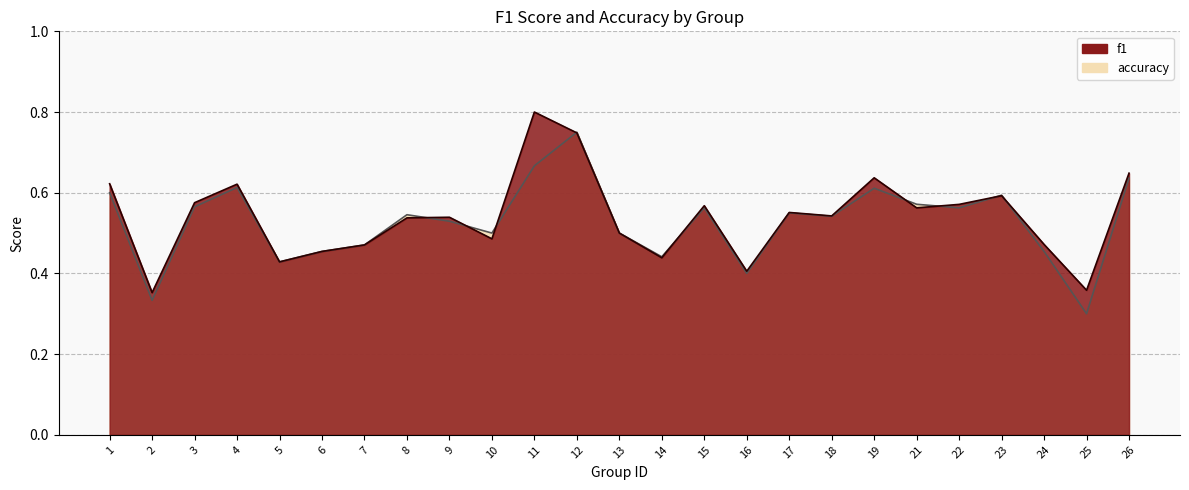

What is the highest value of the accuracy series?

0.8